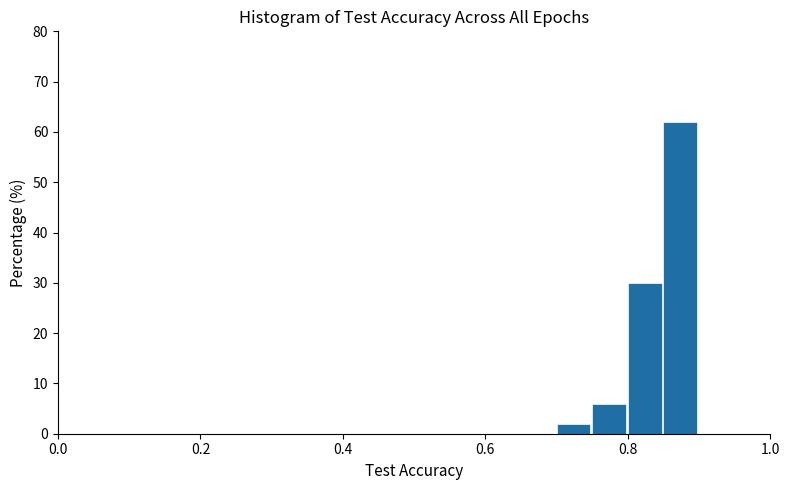

Around what value on the x-axis is the tallest bar? Give the approximate position of its centre, as read against the axis.

0.88